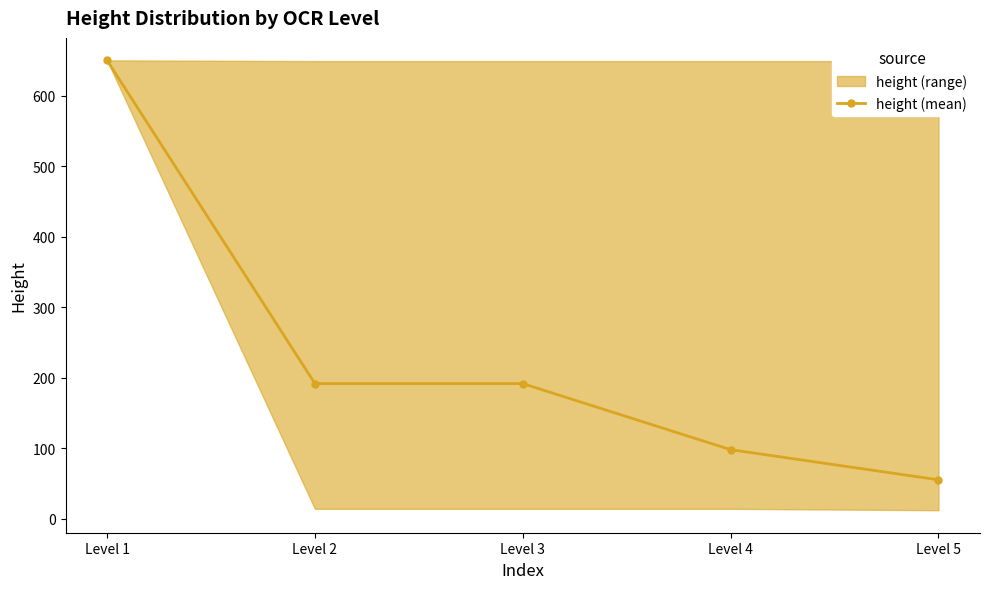

Which category has the highest value across all series?

Level 1